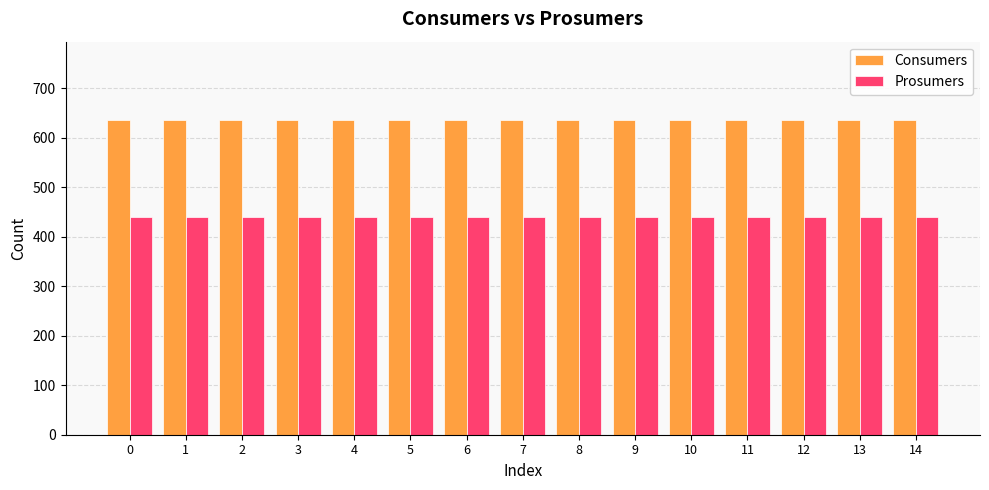

The value of Prosumers at 7 is 623. True or false?

False